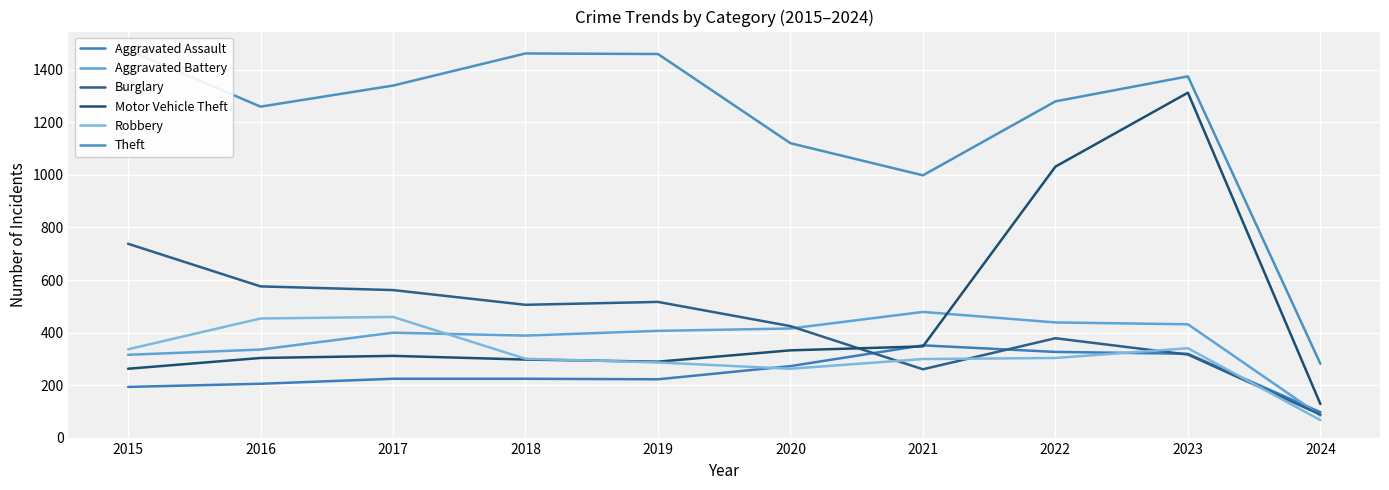

List the labels in order of Robbery value, largest first.

2017, 2016, 2023, 2015, 2022, 2018, 2021, 2019, 2020, 2024